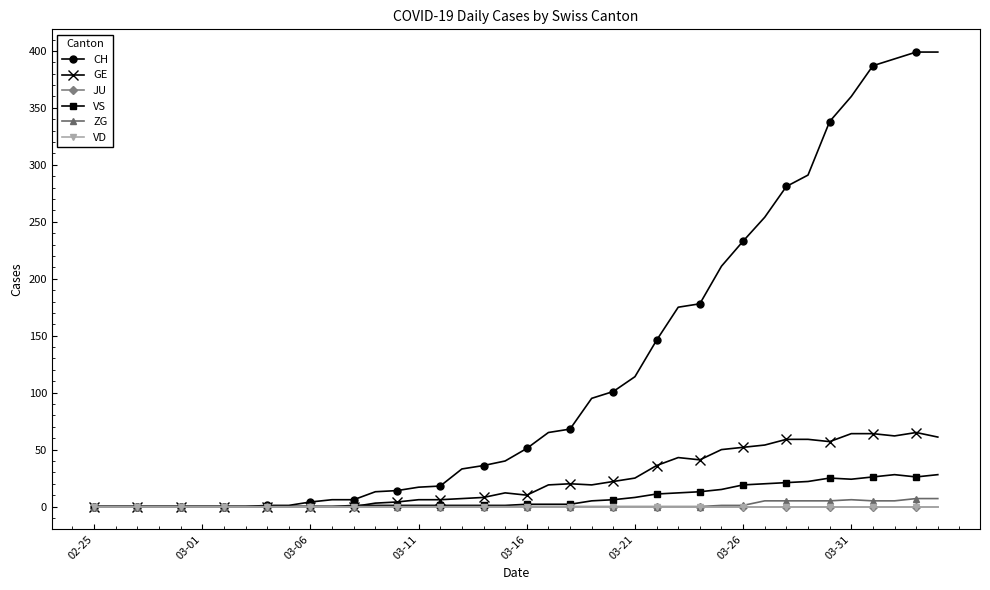

Which category has the lowest value across all series?

02-25